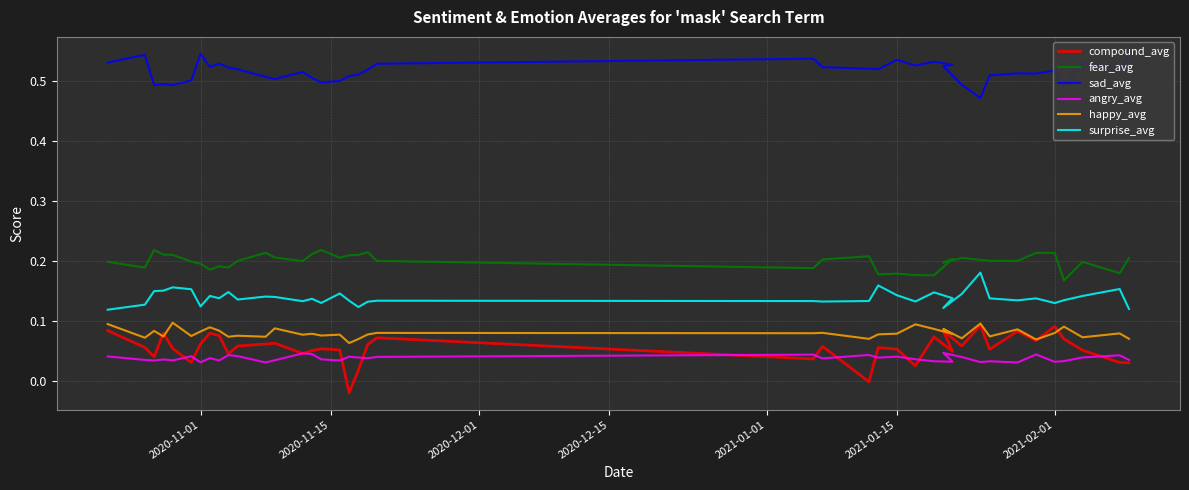

True or false: happy_avg has more than 0 points higher than both neighbors.

True